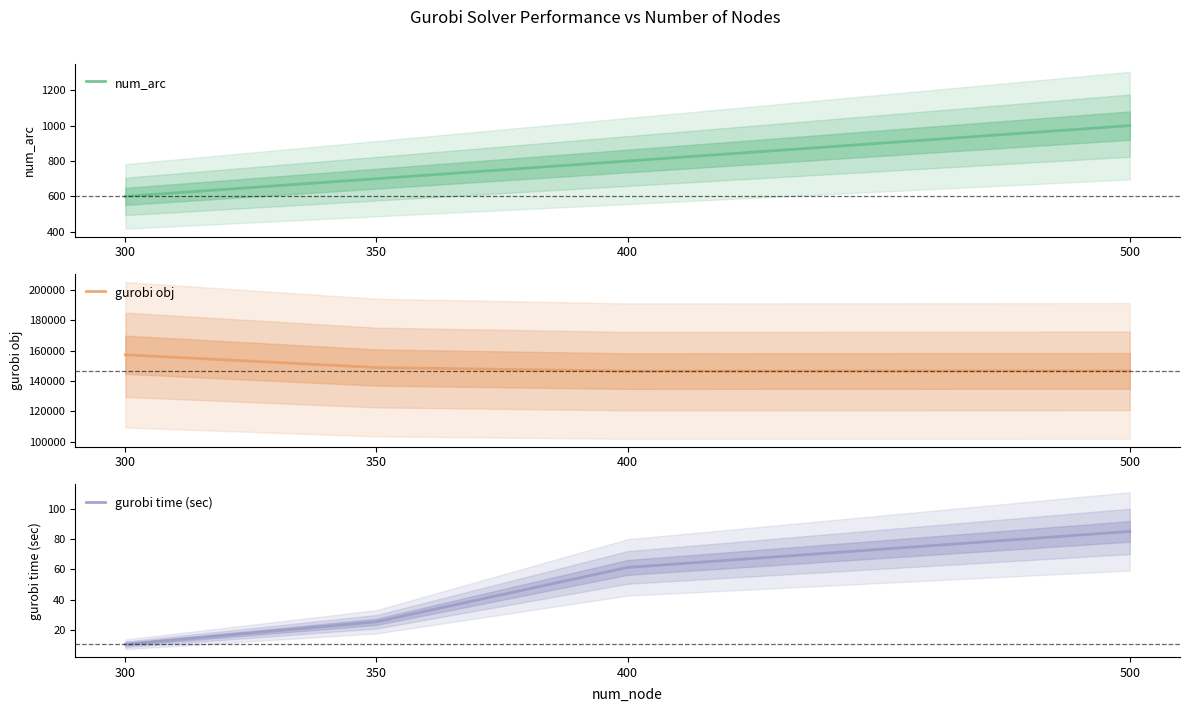

Where does the num_arc series first go above 800?

500